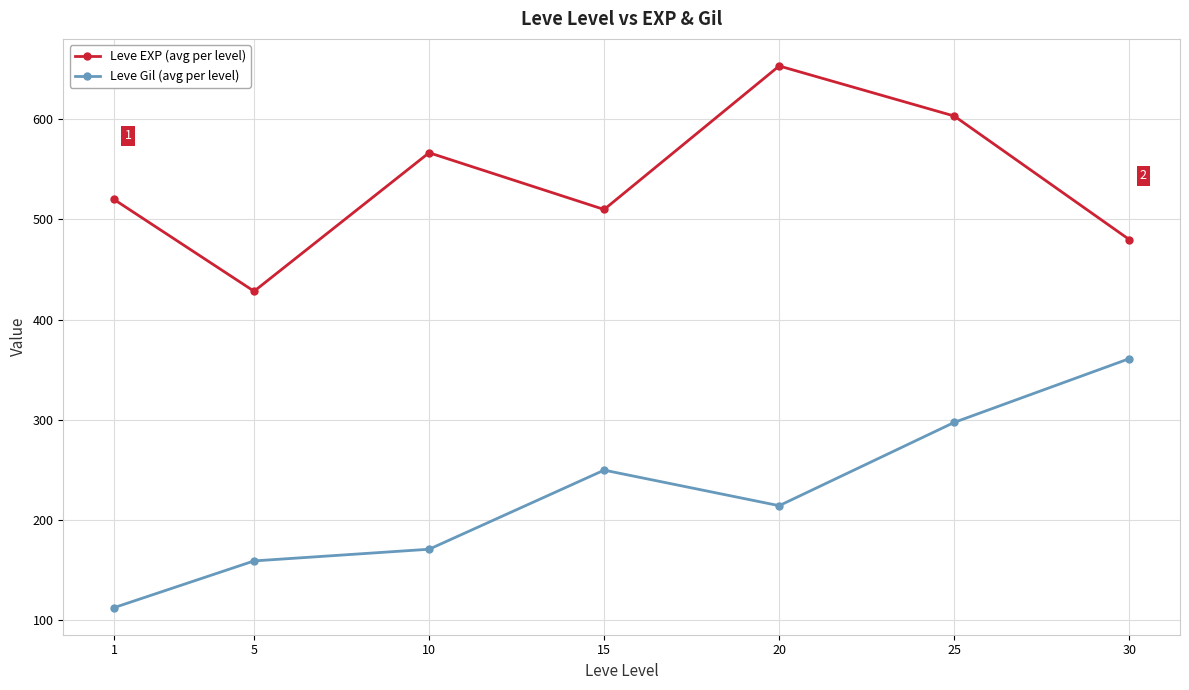

What is the spread (max minus min) of values at 1?

407.7